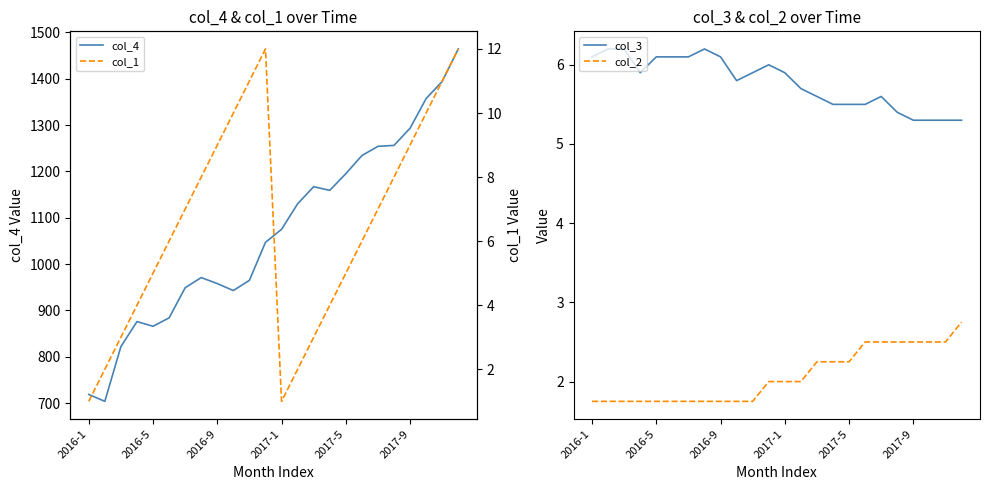

True or false: col_2 has a value of 2.9 at 2017-1.

False